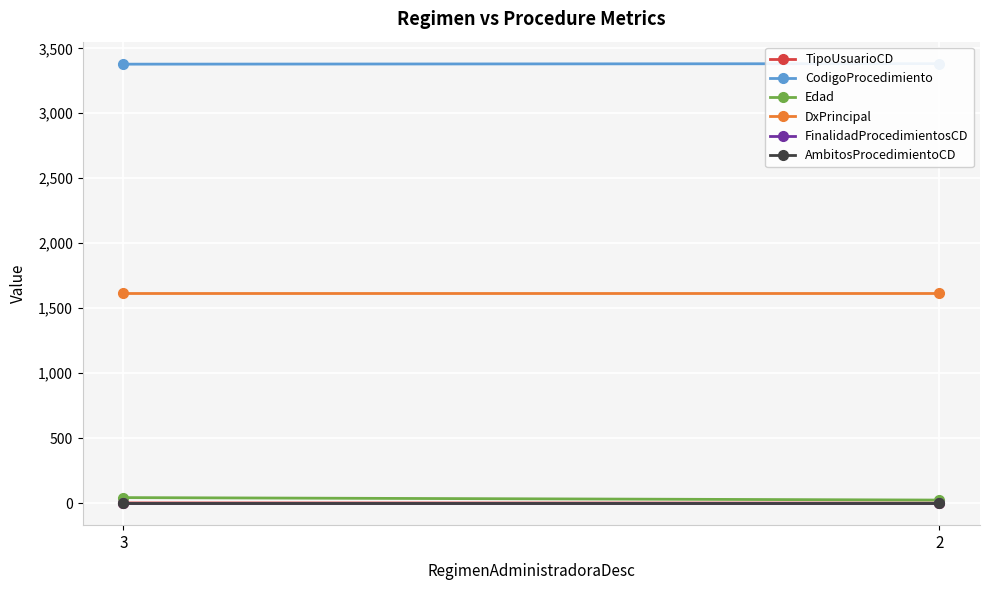

At how many categories does at least one series exceed 1456?

2